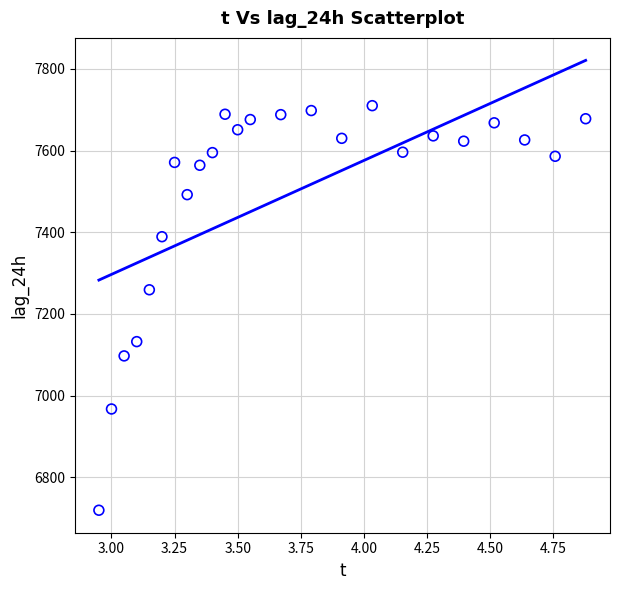

What Y value in the scatter plot is closest to 7214?

7259